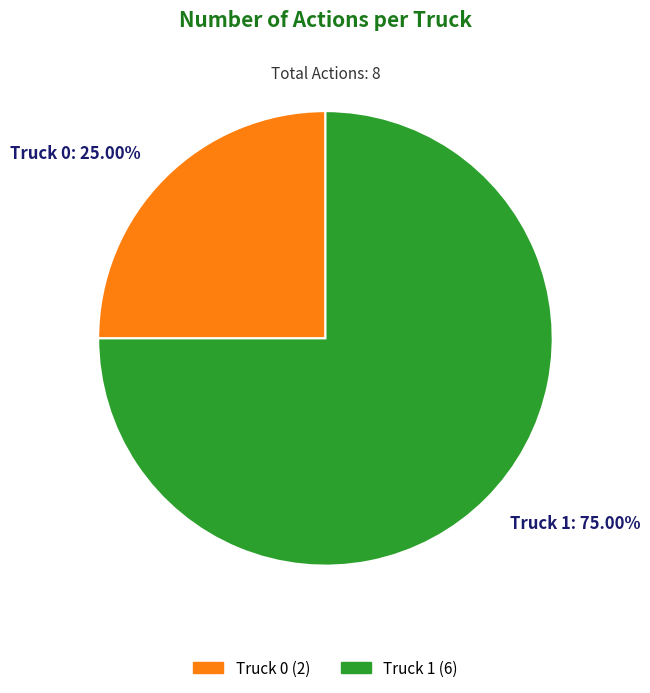

What is the majority slice?

Truck 1